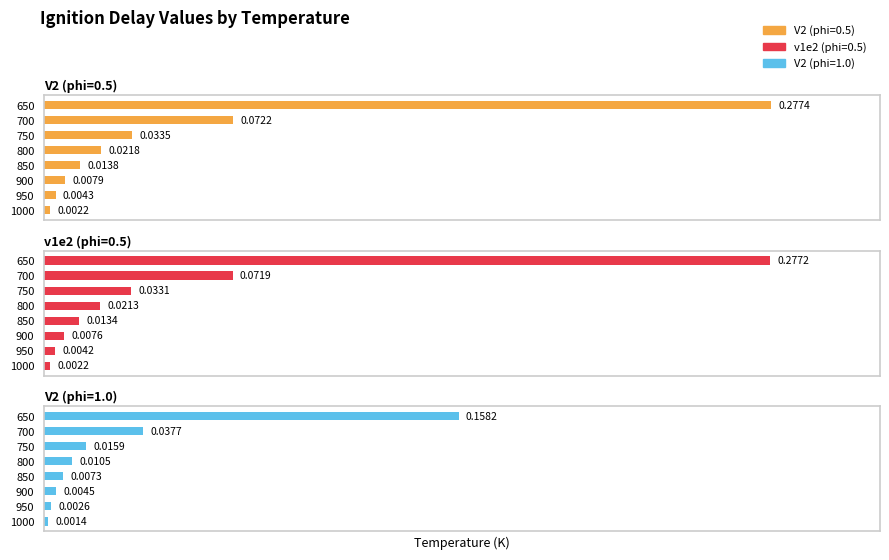

At which label does v1e2 (phi=0.5) reach its minimum?

1000